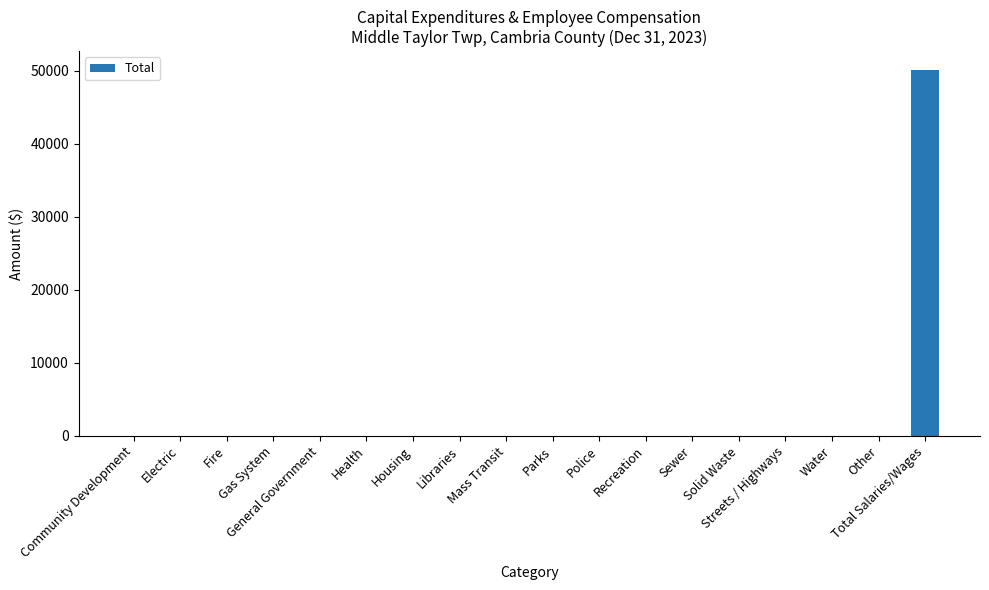

Reading left to right, list all the values displayed in this chart.

Community Development=0	Electric=0	Fire=0	Gas System=0	General Government=0	Health=0	Housing=0	Libraries=0	Mass Transit=0	Parks=0	Police=0	Recreation=0	Sewer=0	Solid Waste=0	Streets / Highways=0	Water=0	Other=0	Total Salaries/Wages=50194